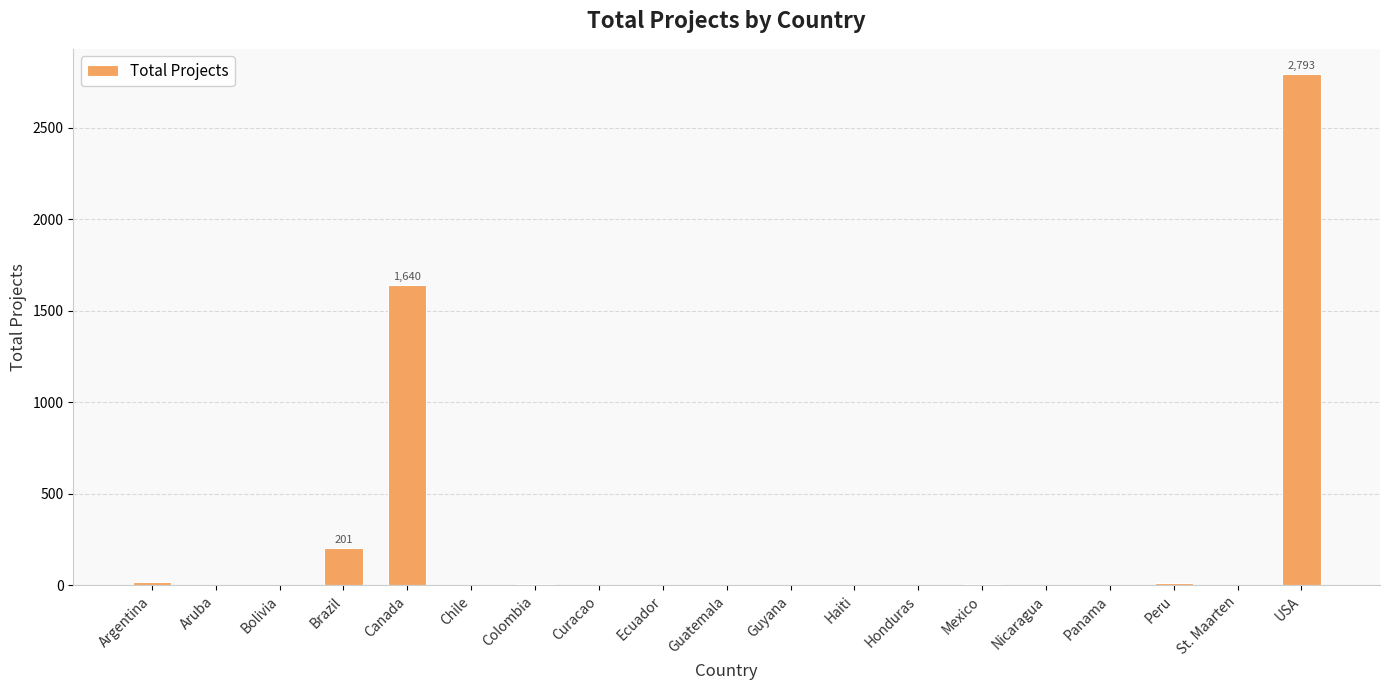

True or false: the data shows 2423 at Canada.

False